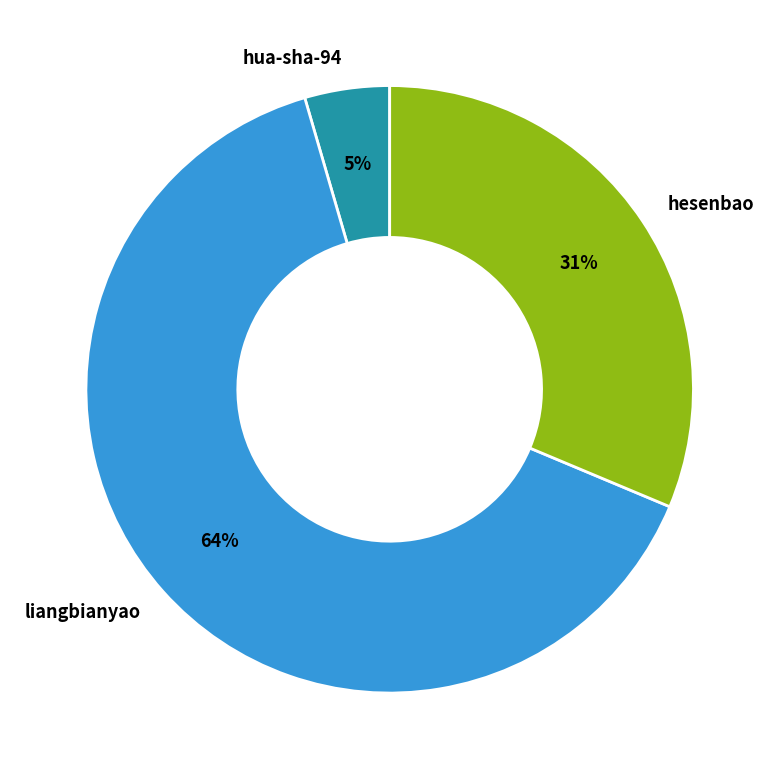

True or false: liangbianyao accounts for 77% of the total.

False